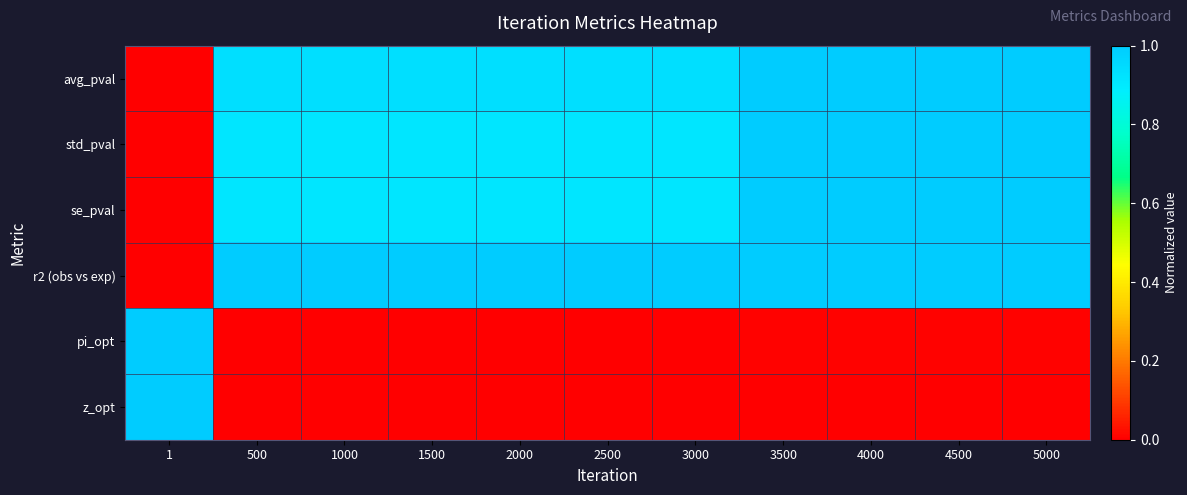

Which series has the widest spread of values?

avg_pval